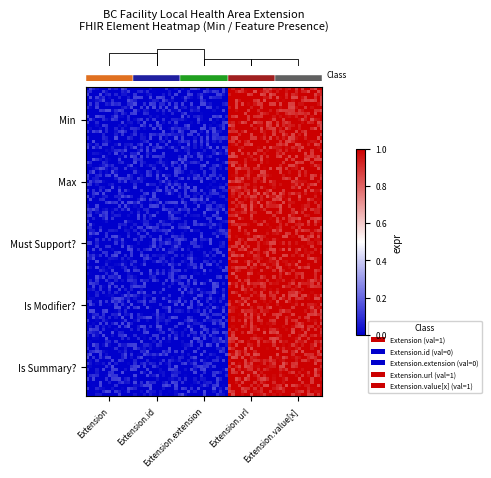

Reading left to right, what are all the values shown in this chart?

Extension: 0=0	1=0	2=0	3=0	4=0
Extension.id: 0=0	1=0	2=0	3=0	4=0
Extension.extension: 0=0	1=0	2=0	3=0	4=0
Extension.url: 0=1	1=1	2=1	3=1	4=1
Extension.value[x]: 0=1	1=1	2=1	3=1	4=1